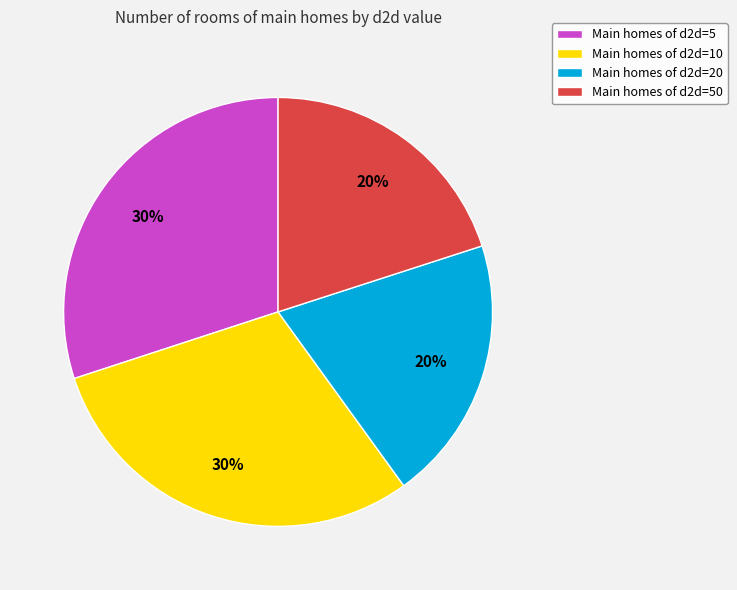

True or false: Main homes of d2d=20 accounts for 12% of the total.

False